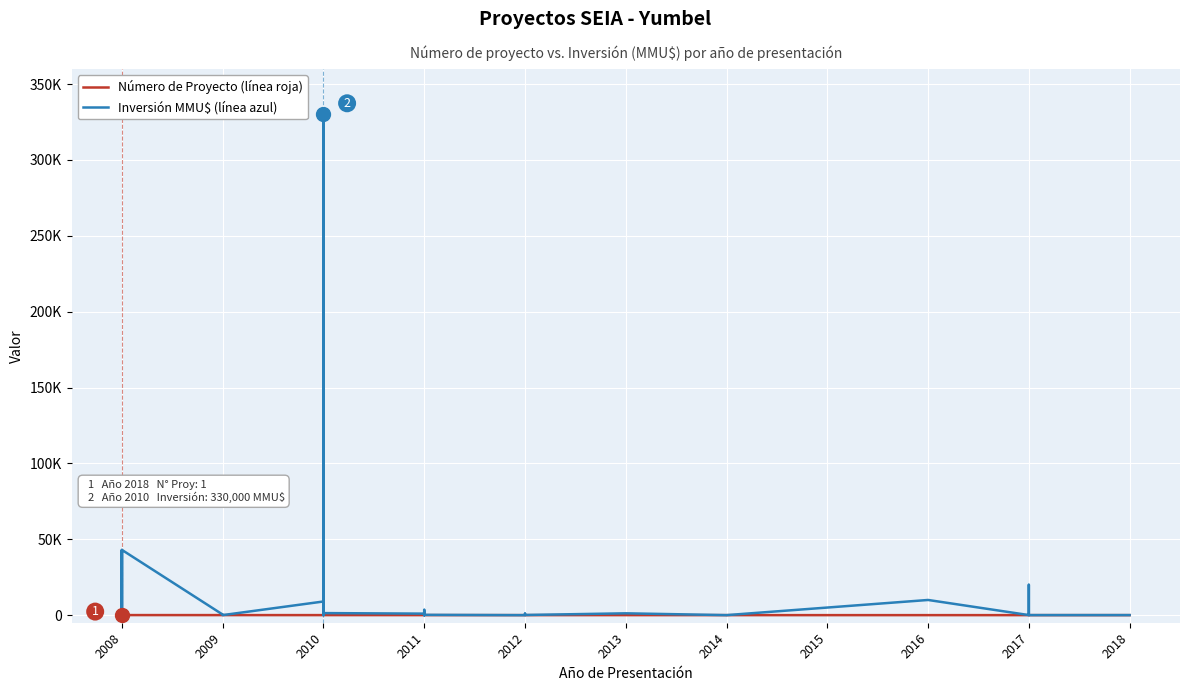

Is this an area chart (filled region under the line)?

No